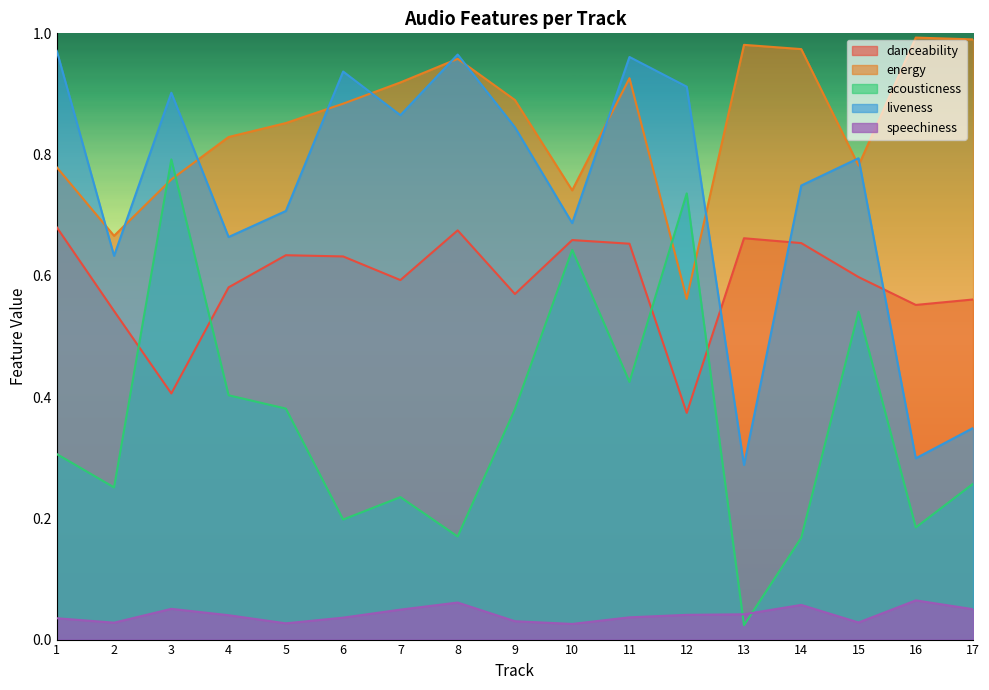

At 2, list the series in order from smallest to largest.

speechiness, acousticness, danceability, liveness, energy